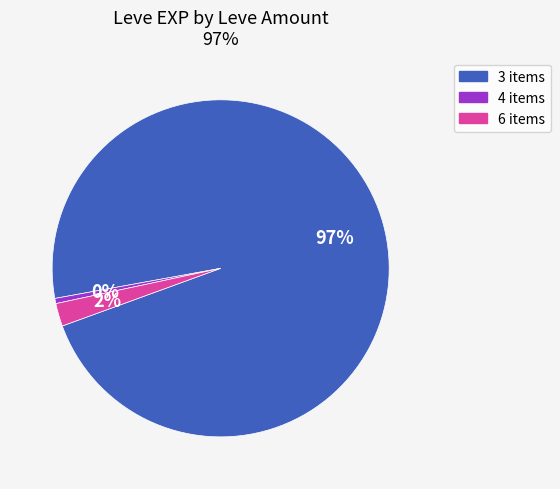

Between 4 items and 3 items, which is larger?

3 items